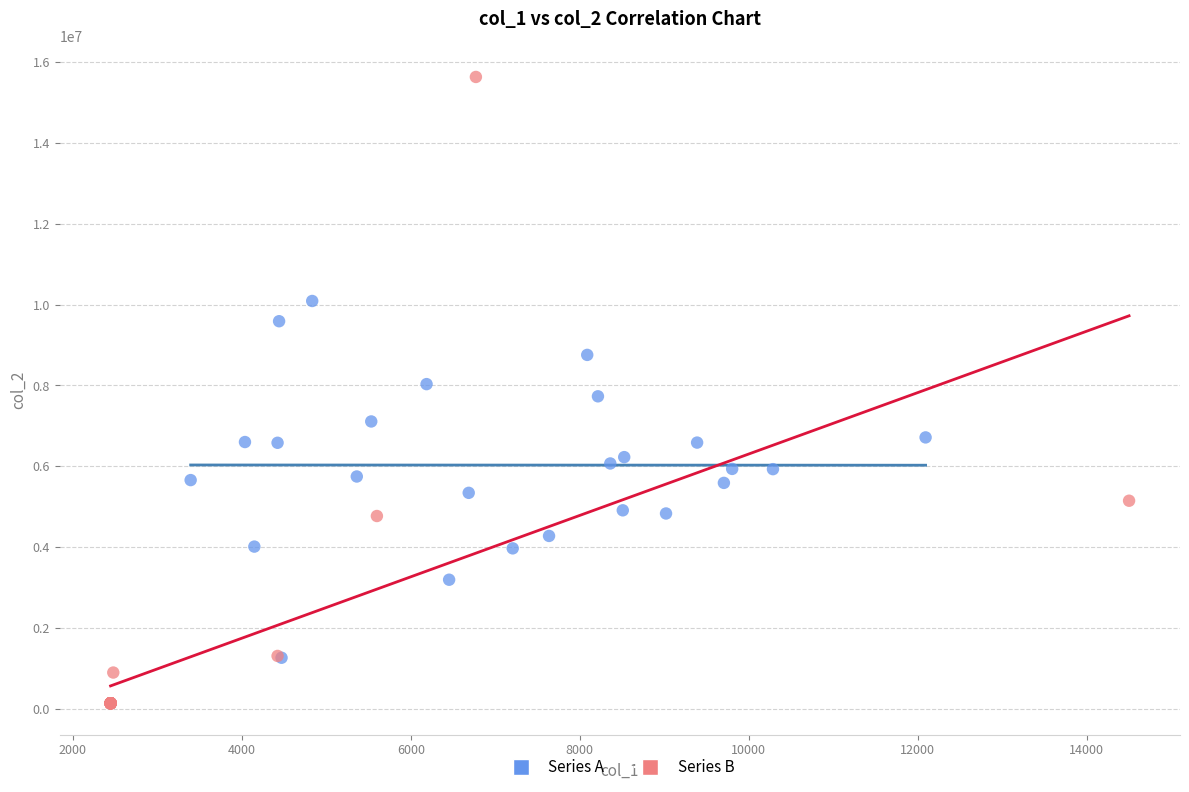

Which series reaches the minimum Y coordinate?

Series B